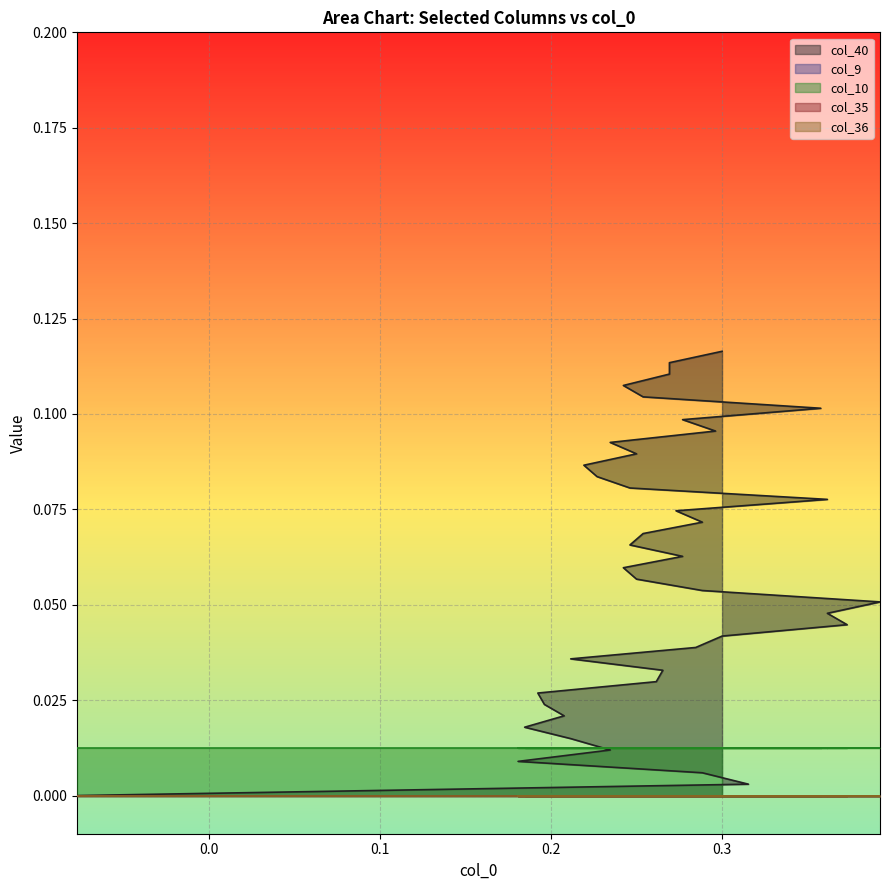

List the series in order of their peak value, lowest first.

col_9, col_35, col_36, col_10, col_40